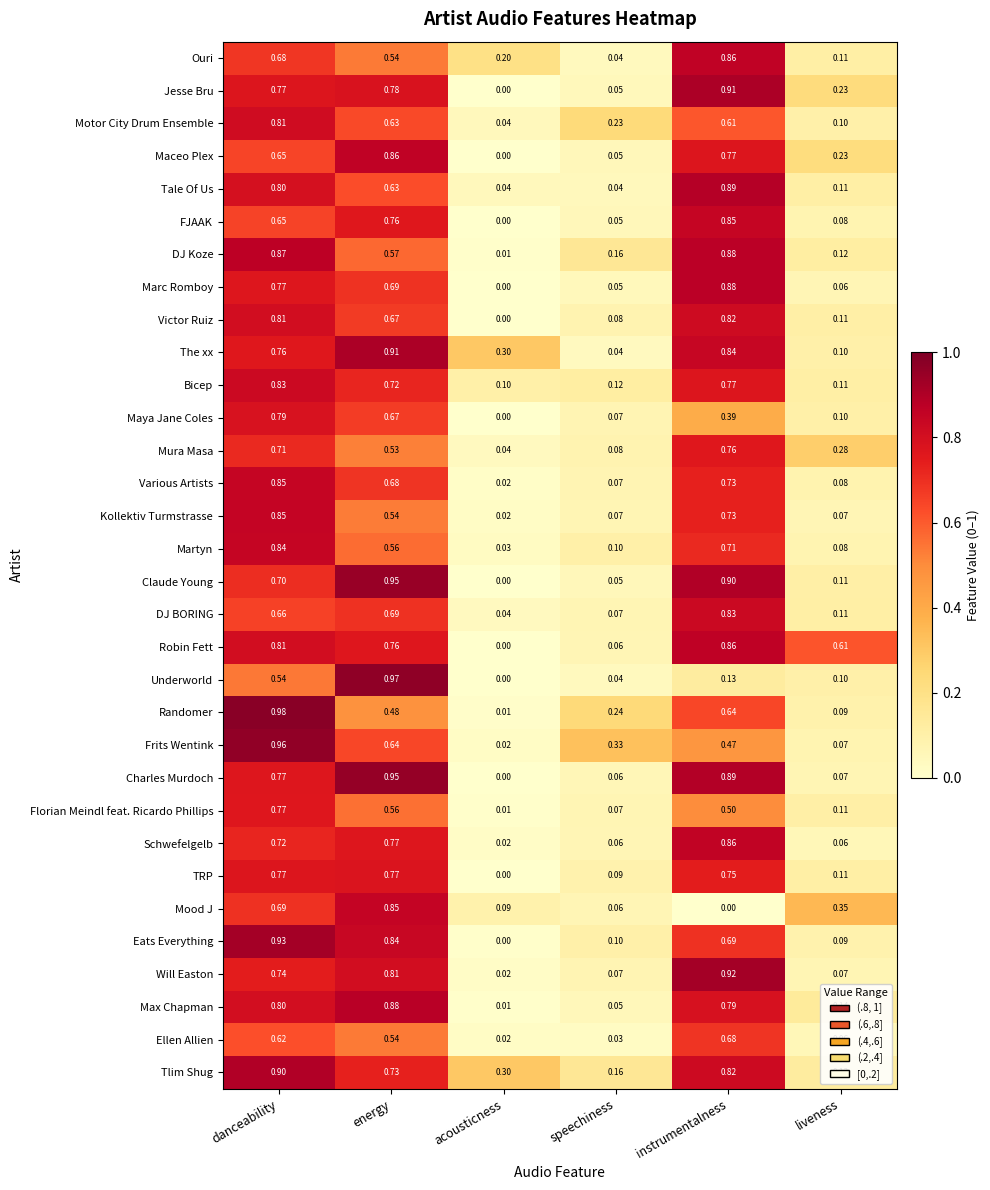

Which series changed the most between danceability and energy?

Randomer